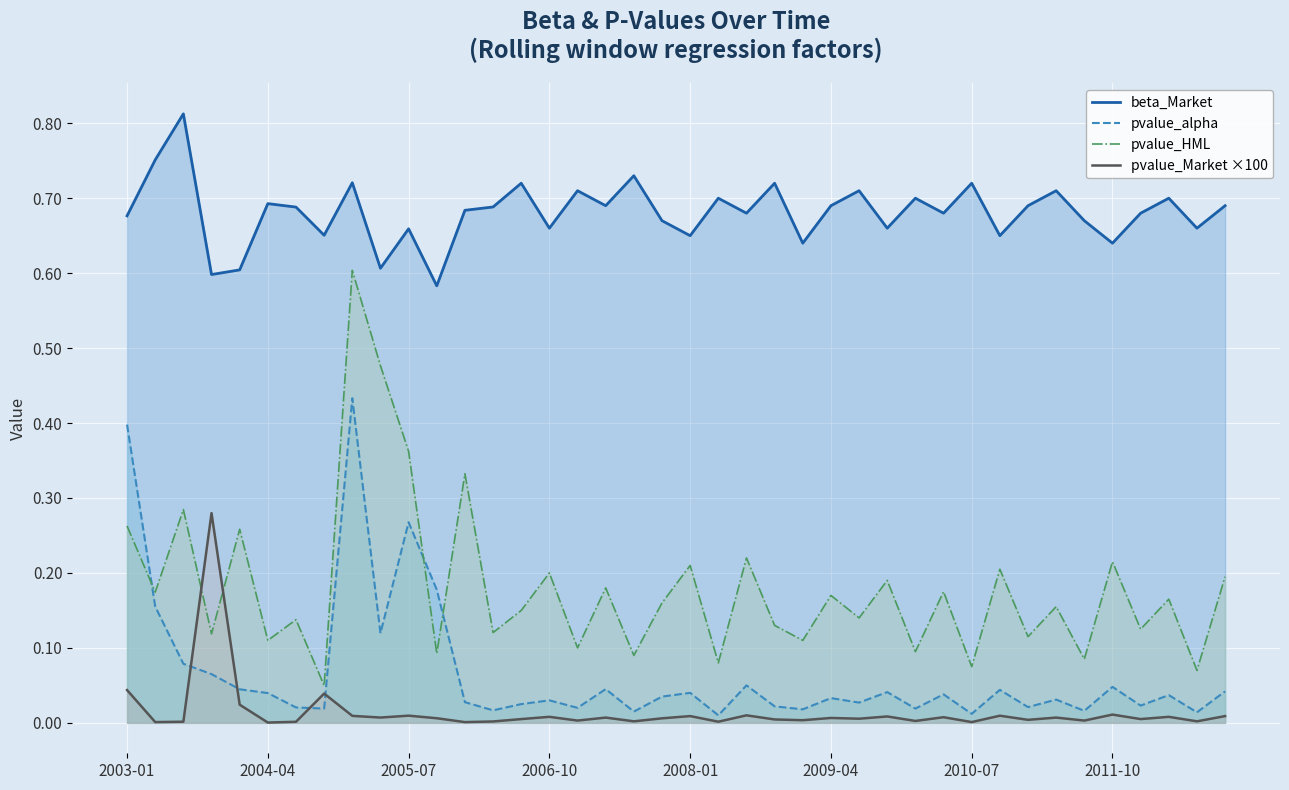

What is the sum of all pvalue_HML values?

7.2